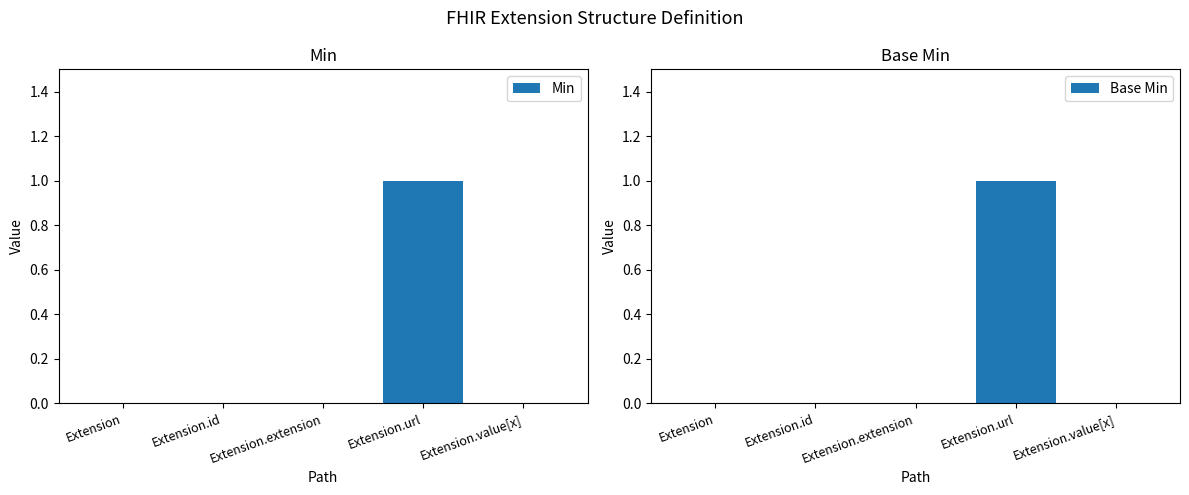

Which series changed the most between Extension.id and Extension.extension?

Min